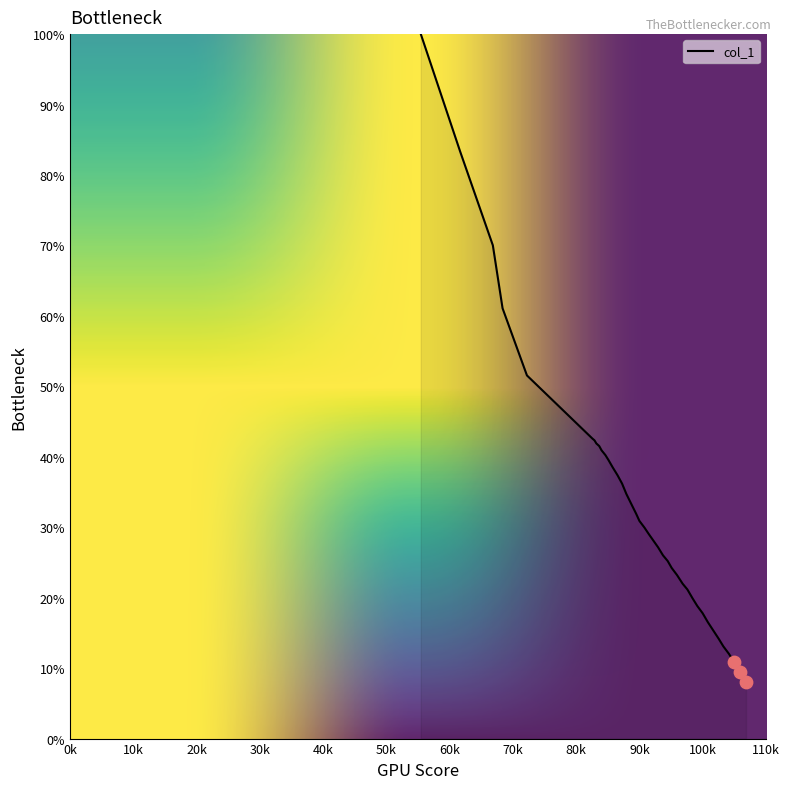

What is the greatest value displayed?

100.0